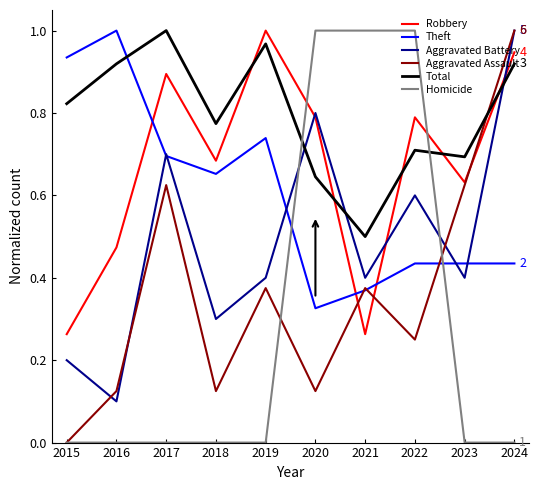

How many times do Theft and Homicide cross each other?

2